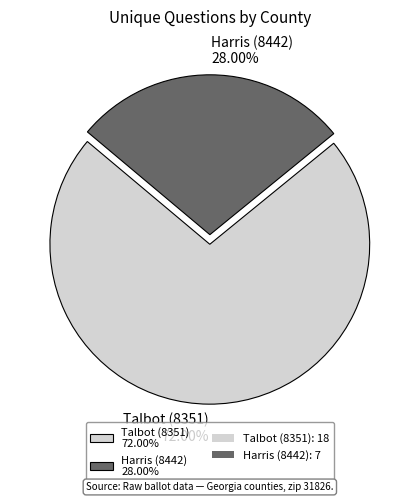

The Harris (8442) slice represents 28% of the pie. True or false?

True